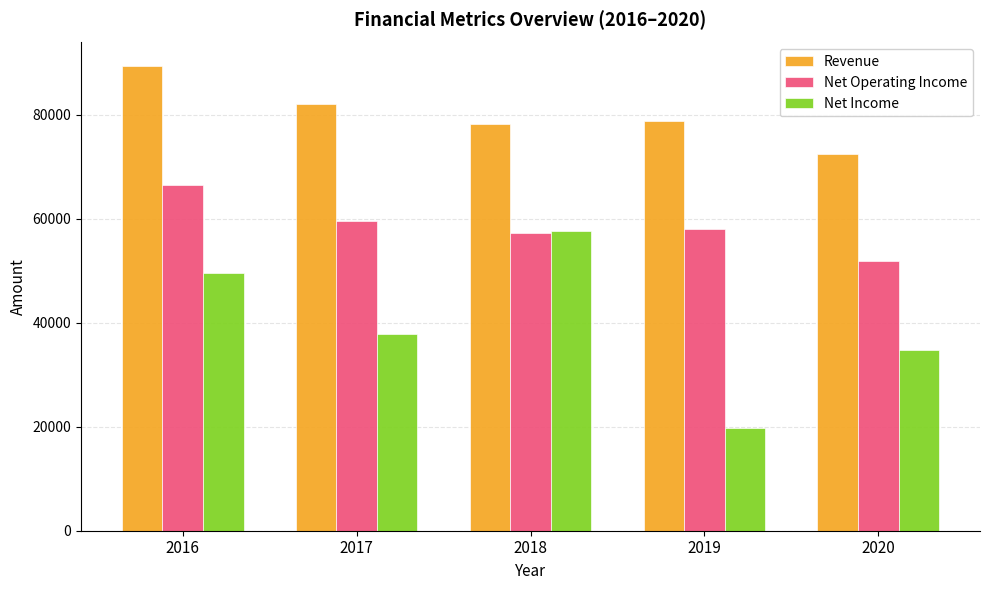

How many groups of bars are there?

5